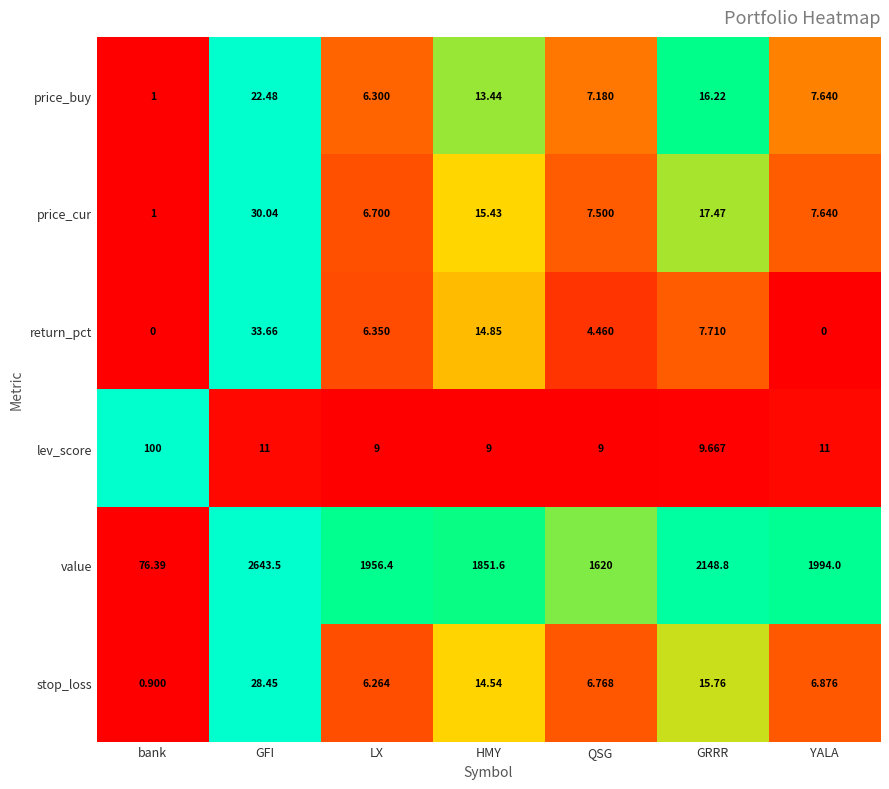

List the labels in order of stop_loss value, largest first.

GFI, GRRR, HMY, YALA, QSG, LX, bank